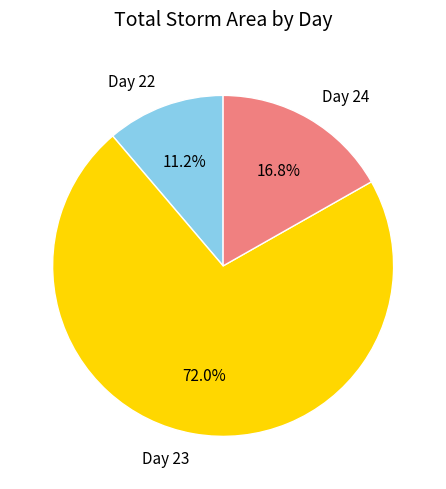

Is there a majority slice in this chart?

Yes